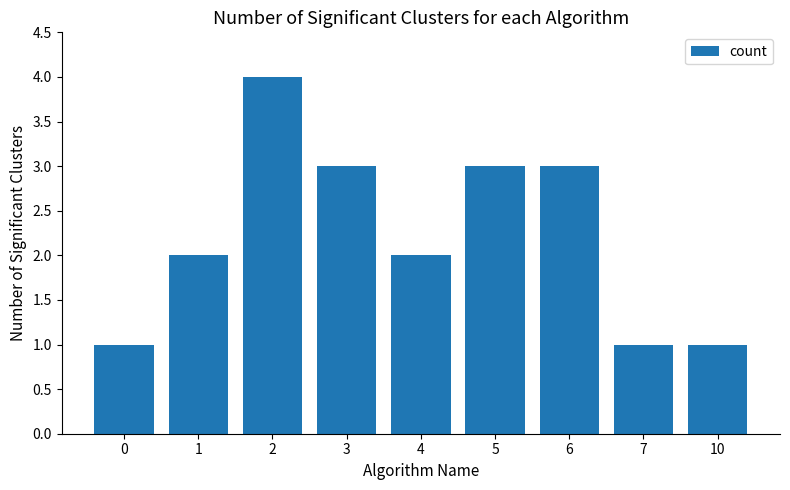

Reading left to right, what are all the values shown in this chart?

1	2	4	3	2	3	3	1	1